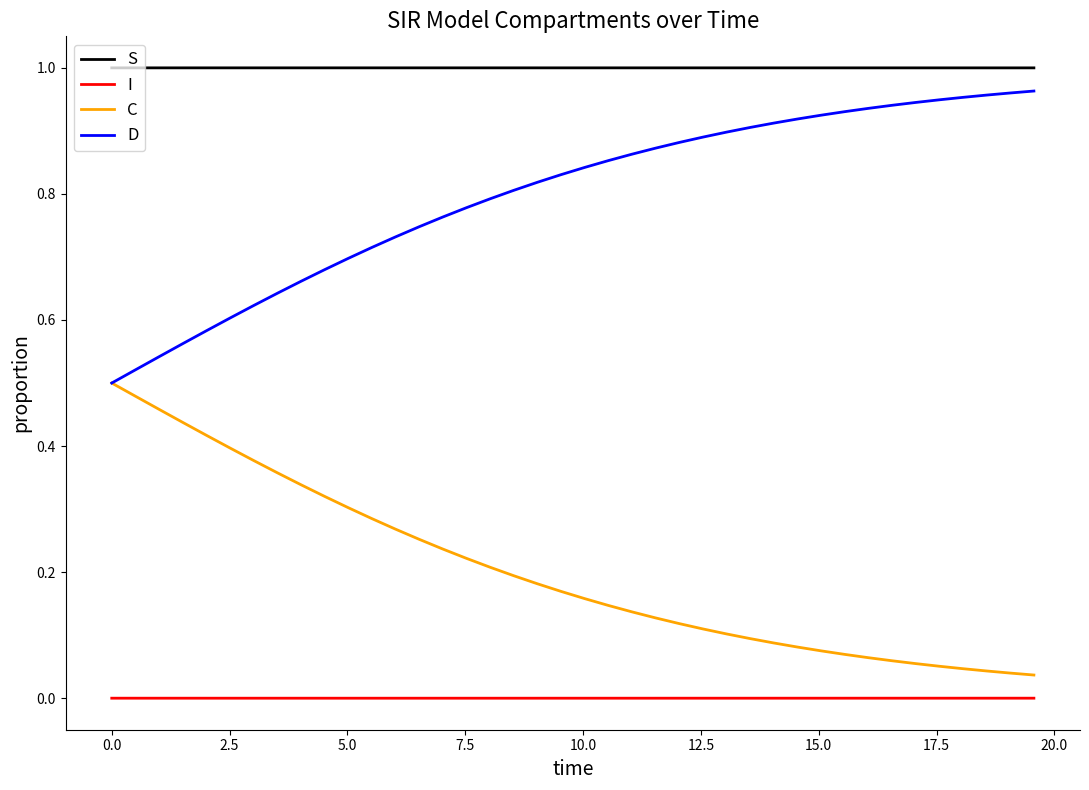

Which series has the largest total across all categories?

S